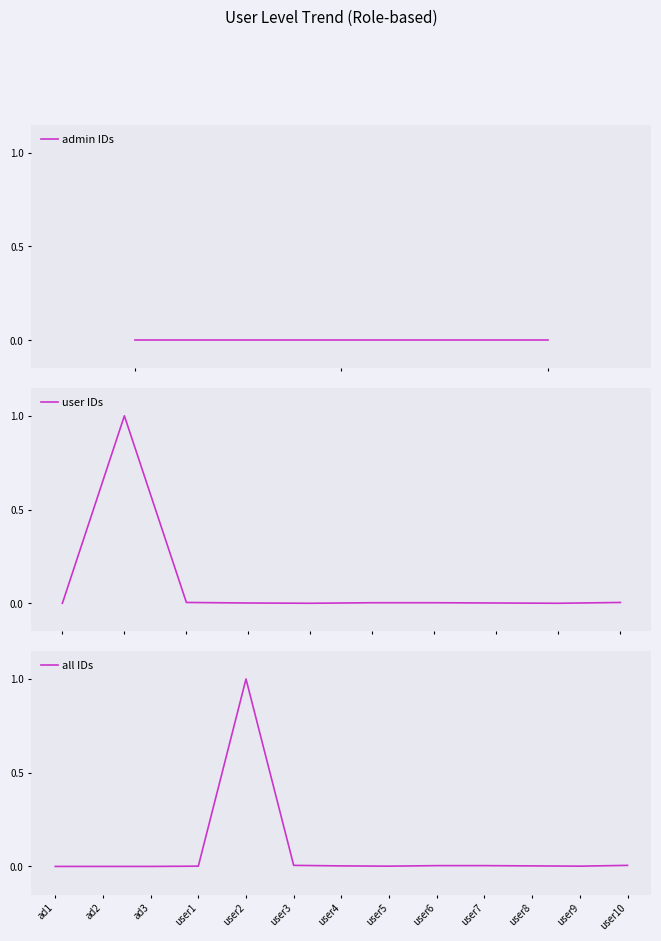

The value at ad1 is -0.7. True or false?

False